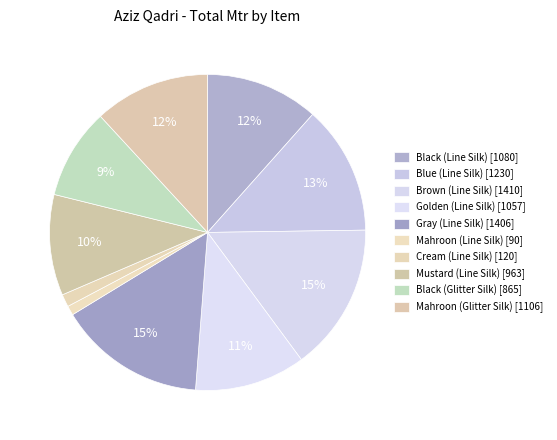

What is the change in value from Golden (Line Silk) to Mahroon (Glitter Silk)?

+49